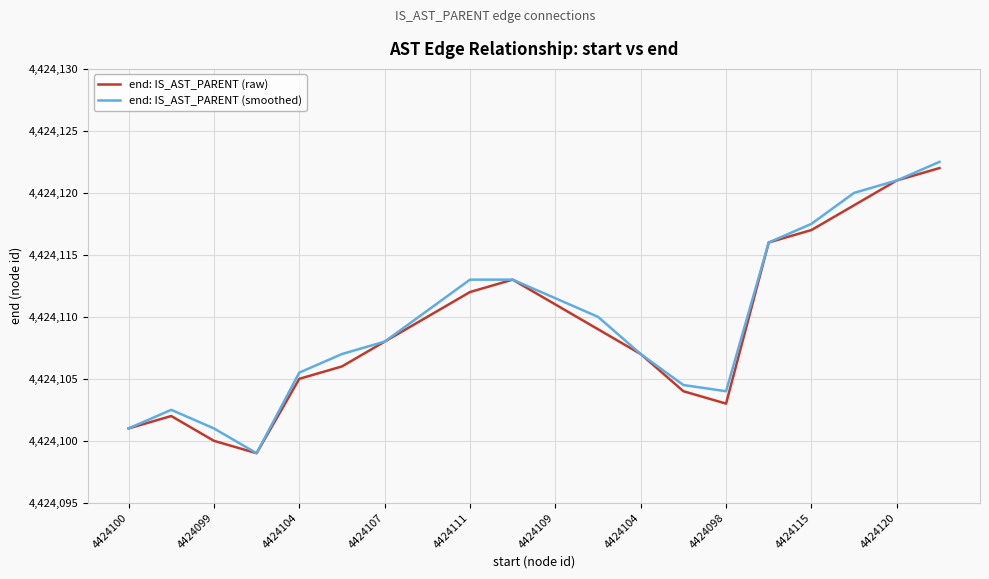

Which series has the largest range (max minus min)?

end: IS_AST_PARENT (smoothed)